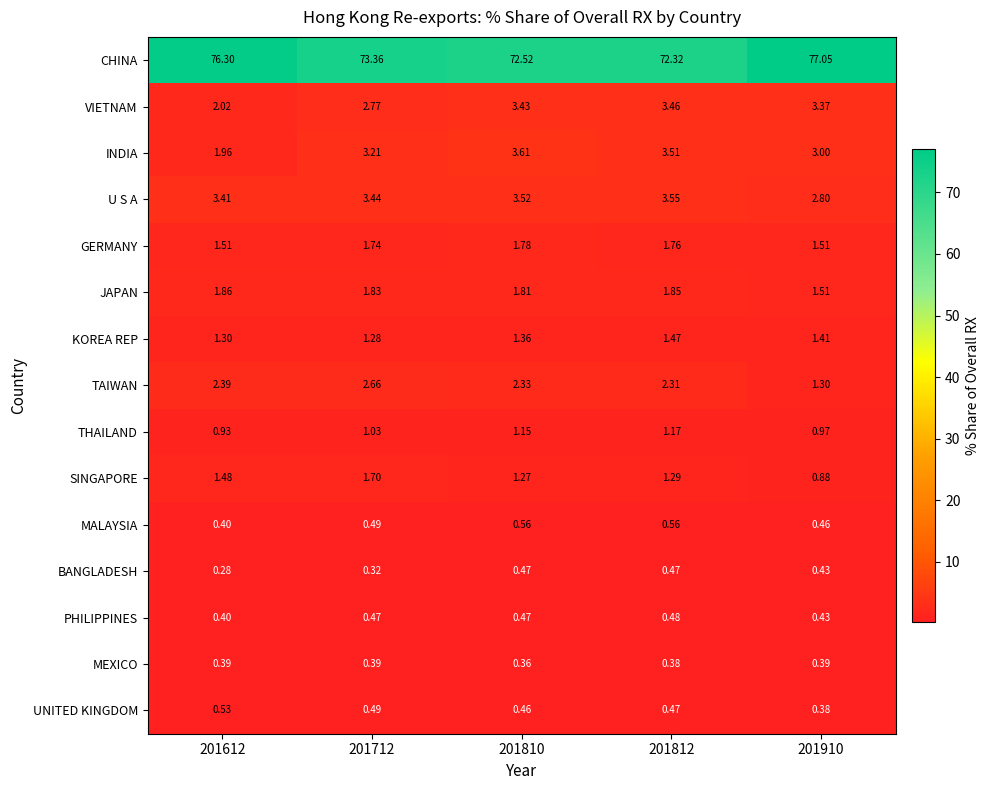

List the series in order of their peak value, highest first.

CHINA, INDIA, U S A, VIETNAM, TAIWAN, JAPAN, GERMANY, SINGAPORE, KOREA REP, THAILAND, MALAYSIA, UNITED KINGDOM, PHILIPPINES, BANGLADESH, MEXICO